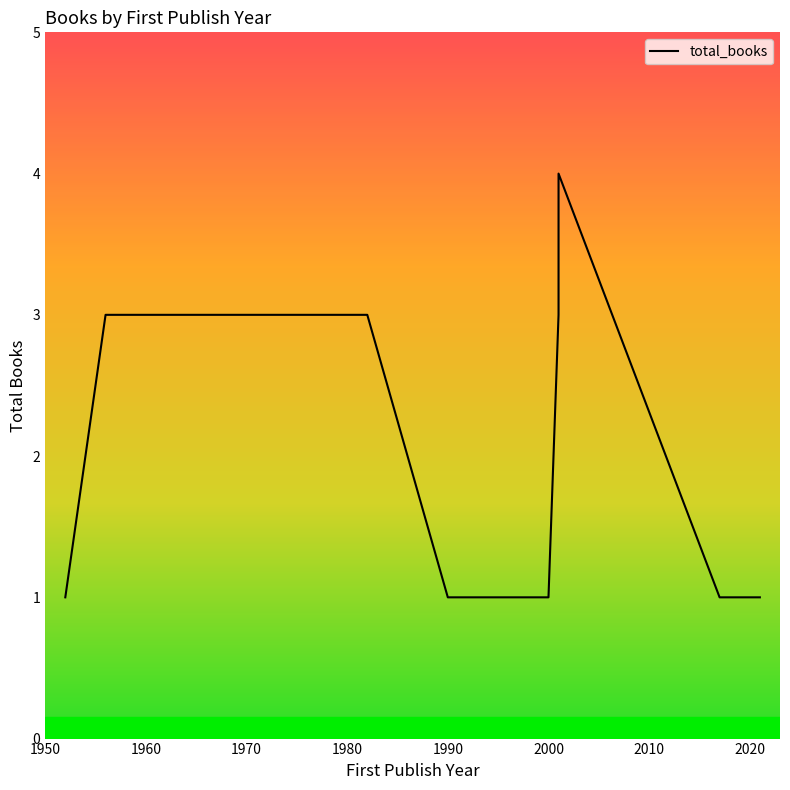

The chart shows a value of 1 at 1960. True or false?

False